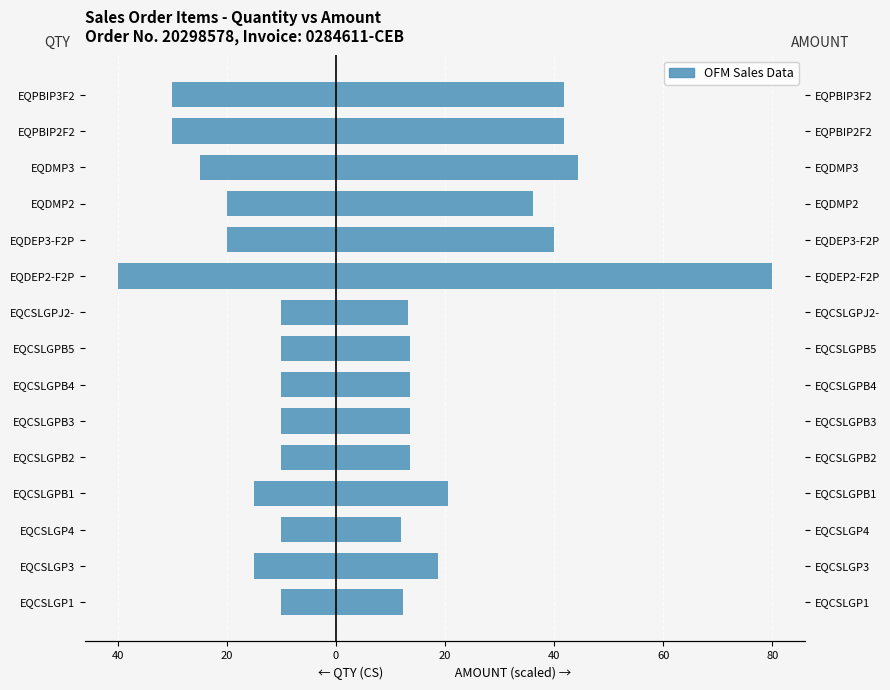

How many values in the QTY (CS) series are below -15?

6